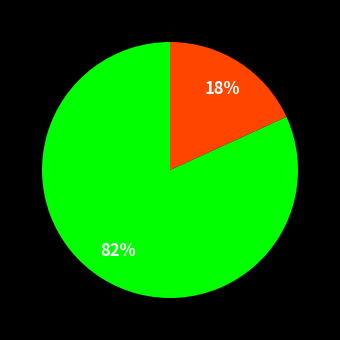

To the nearest percent, what is the average slice percentage?

50%